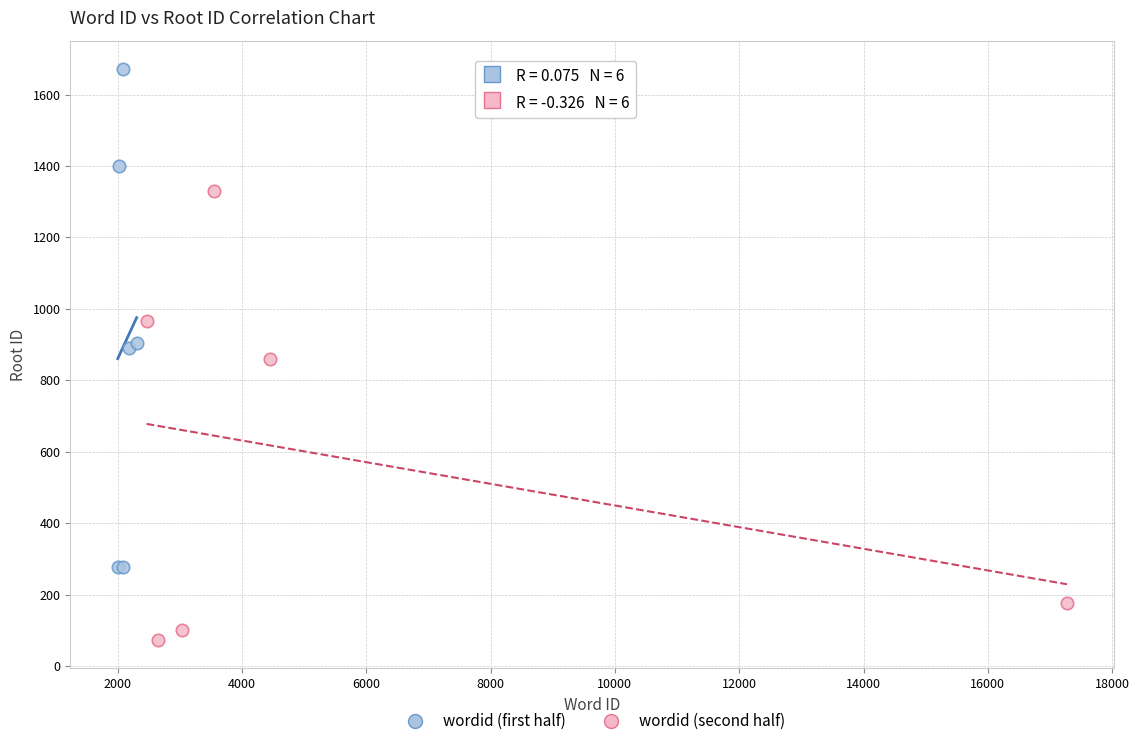

Which series has the widest spread of Y values?

wordid (first half)